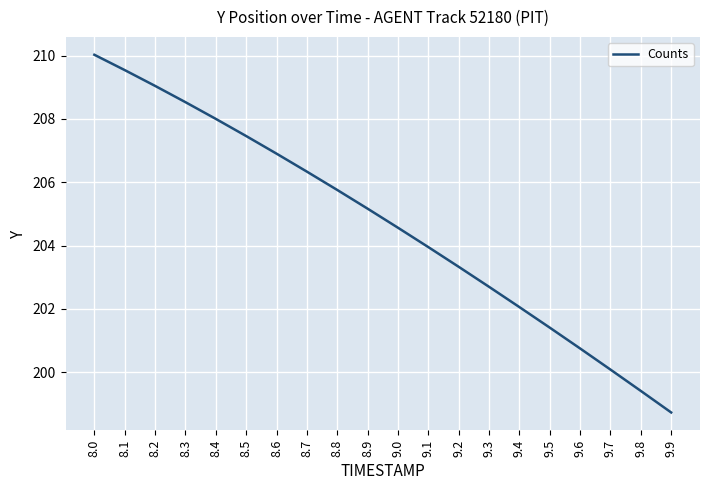

The value at 8.3 is 287.9. True or false?

False